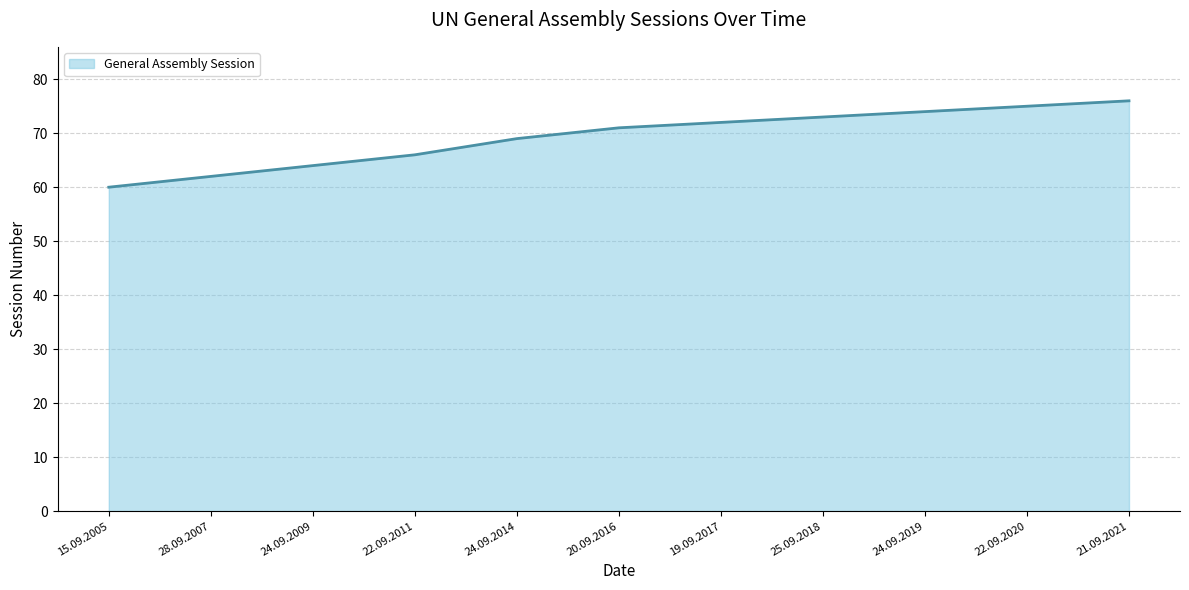

List the labels in order of value, smallest first.

15.09.2005, 28.09.2007, 24.09.2009, 22.09.2011, 24.09.2014, 20.09.2016, 19.09.2017, 25.09.2018, 24.09.2019, 22.09.2020, 21.09.2021